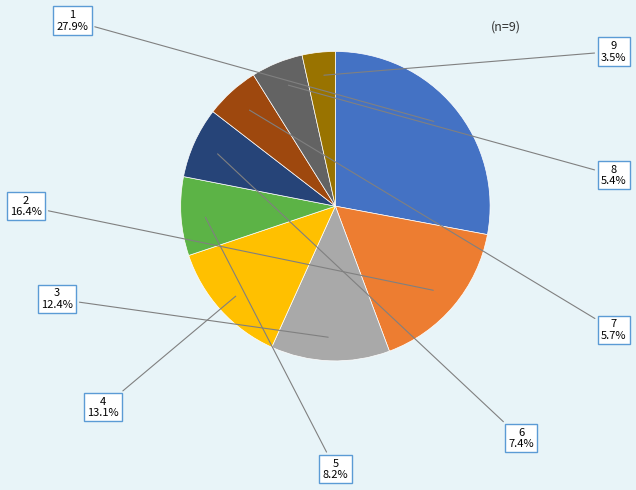

Does any single category account for the majority?

No